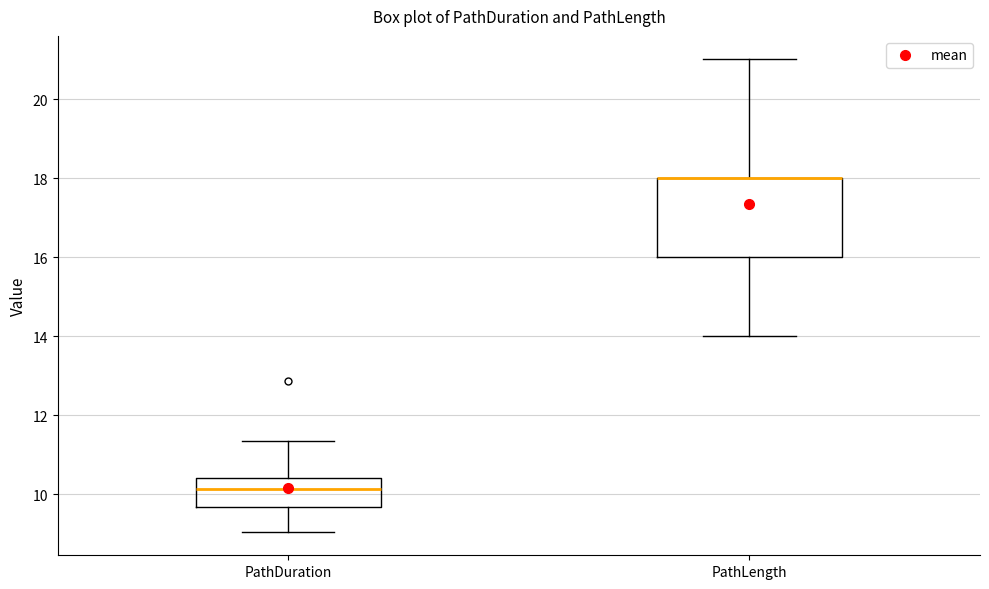

Reading left to right, transcribe this box plot: for each box, give where its median line is, the range the box spans, and where its two whiskers end, as read against the y-axis. The values are not printed on the chart, so give them approximately, as read against the axis.

PathDuration: median 10.2, box 9.6 to 10.4, whiskers 9.0 to 11.4
PathLength: median 18.0 (drawn on the box's upper edge), box 16.0 to 18.0, whiskers 14.0 to 21.0